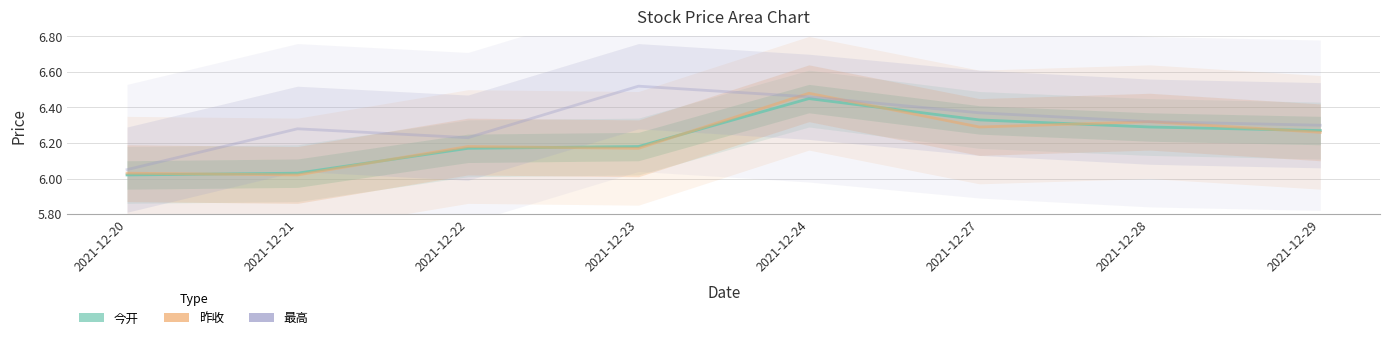

Does the chart display data point markers on the line(s)?

No